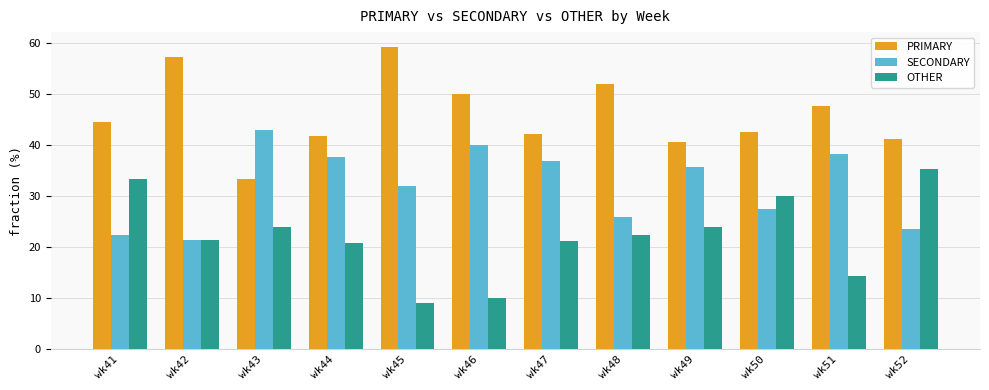

Are the bars grouped side by side (vs. stacked)?

Yes